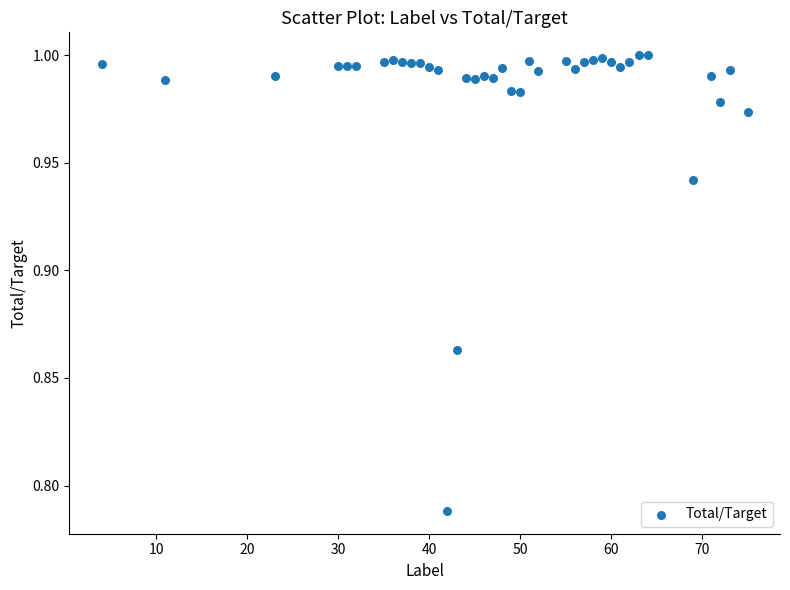

What is the range of X values (max minus min)?

71.0